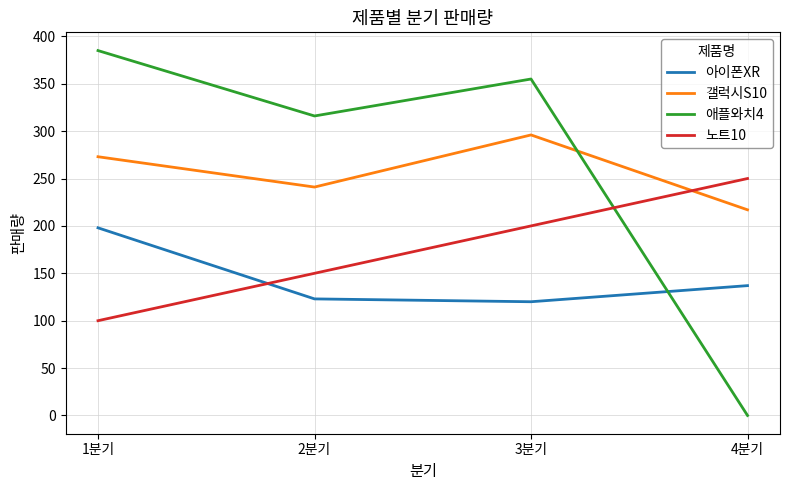

Is it true that 갤럭시S10 equals 217 at 4분기?

True